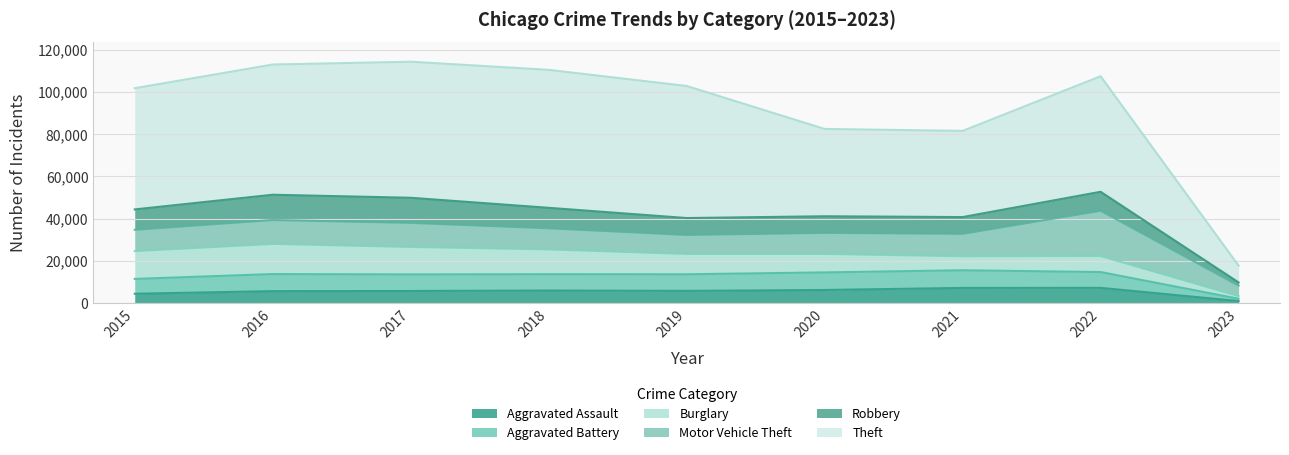

How many interior local peaks does the Theft series have?

2